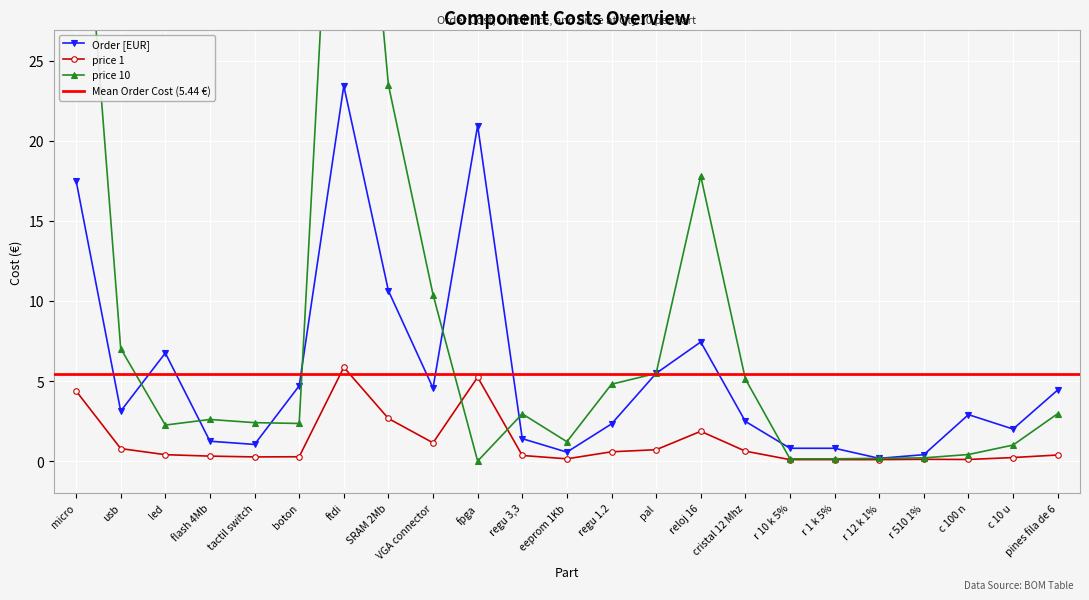

List the labels in order of Order [EUR] value, largest first.

ftdi, fpga, micro, SRAM 2Mb, reloj 16, led, pal, boton, VGA connector, pines fila de 6, usb, c 100 n, cristal 12 Mhz, regu 1.2, c 10 u, regu 3,3, flash 4Mb, tactil switch, r 10 k 5%, r 1 k 5%, eeprom 1Kb, r 510 1%, r 12 k 1%